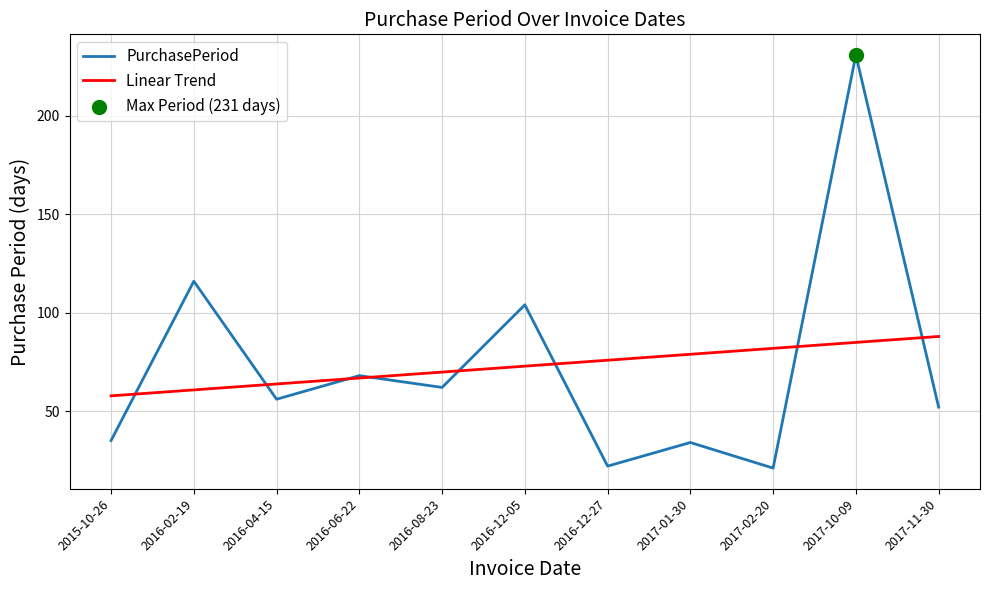

At how many categories does at least one series exceed 36?

11